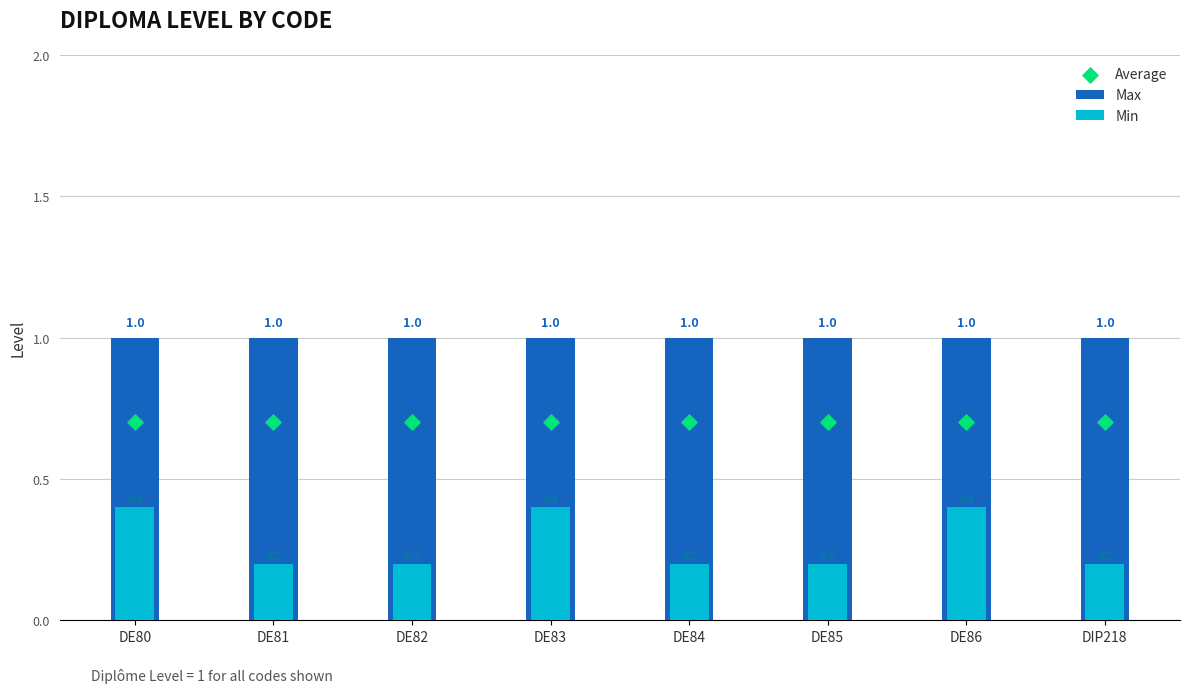

What are all the series names shown in the legend?

Max, Min, Average